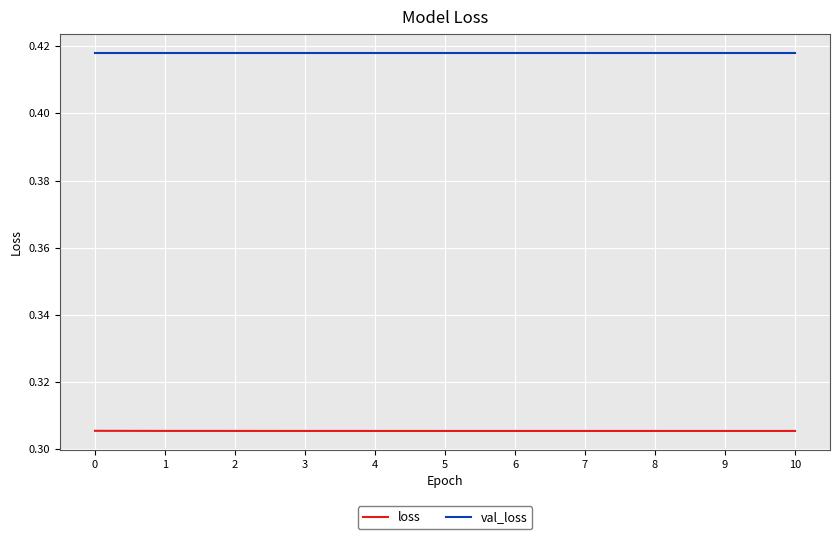

What are all the series names shown in the legend?

loss, val_loss